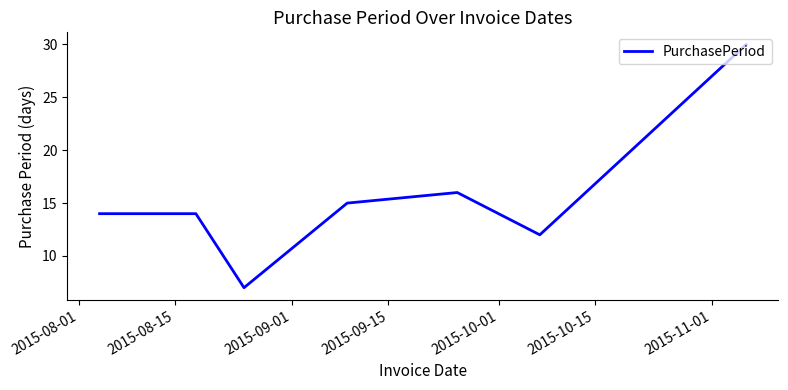

How many categories are shown in the chart?

7